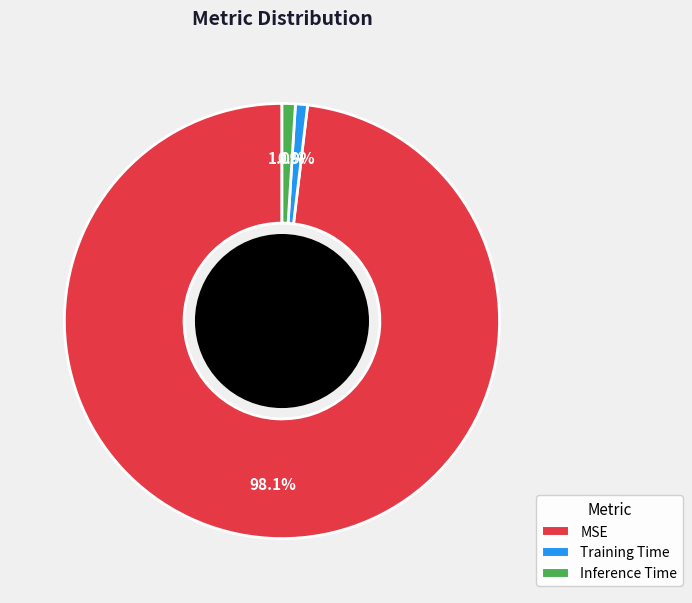

The Inference Time slice represents 13% of the pie. True or false?

False